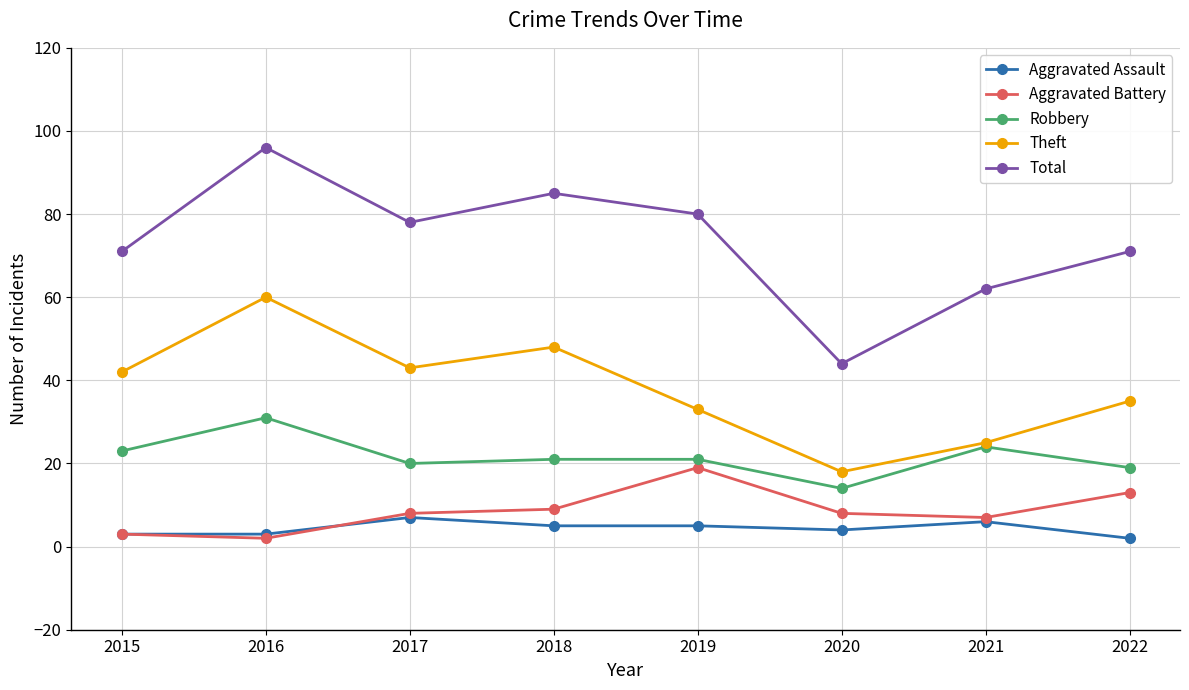

In Robbery, how many points are lower than both neighbors (excluding endpoints)?

2